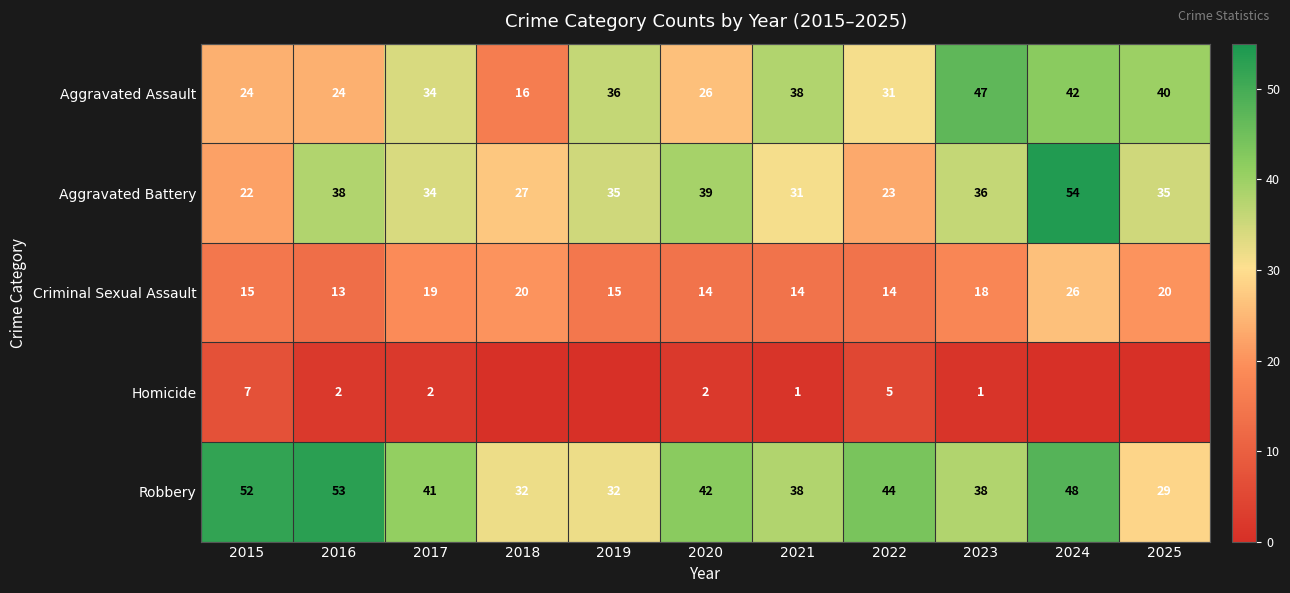

What is the total value across all series at 2016?

130